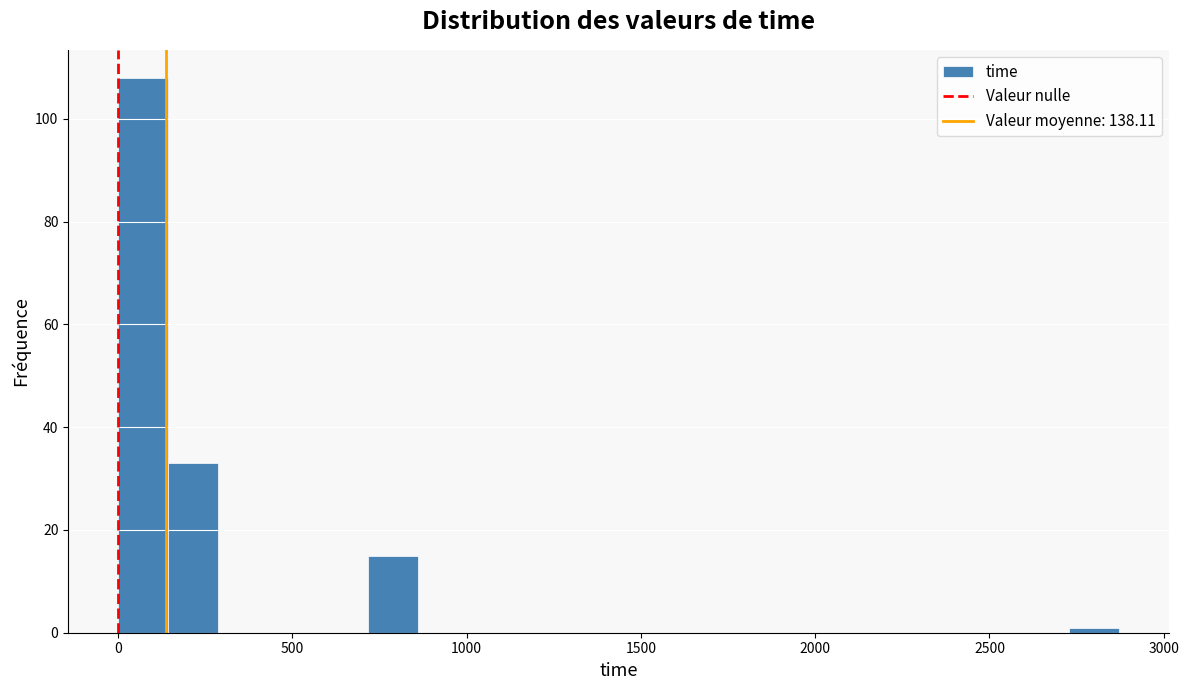

Around what value on the x-axis is the tallest bar? Give the approximate position of its centre, as read against the axis.

50